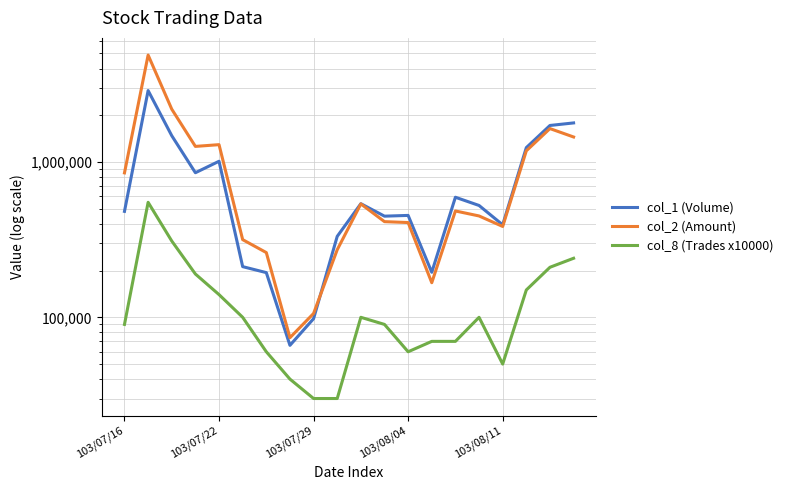

Which series has the largest total across all categories?

col_2 (Amount)